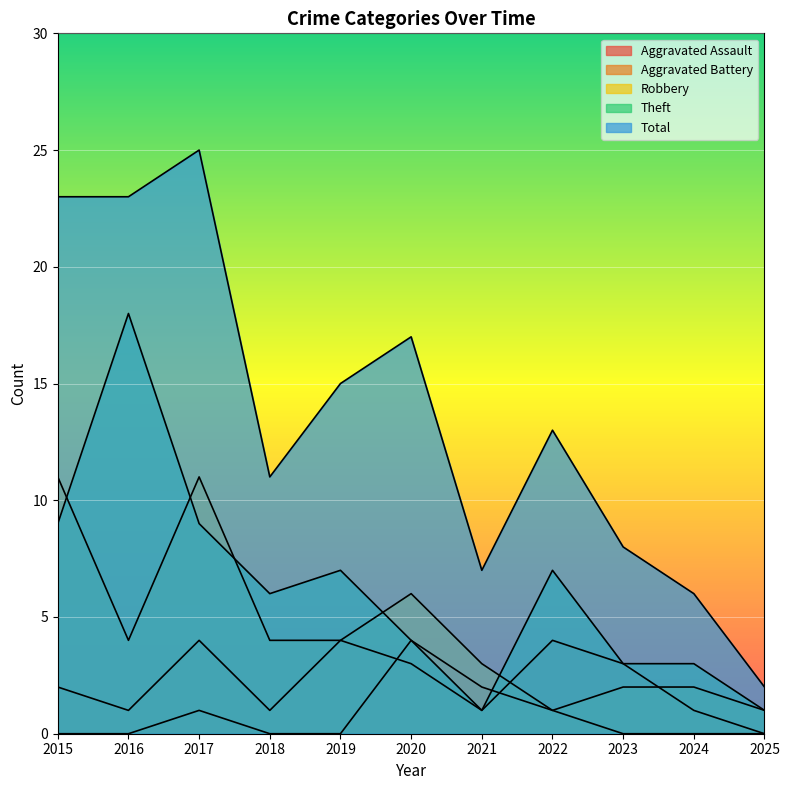

True or false: Theft has a value of 3 at 2023.

True